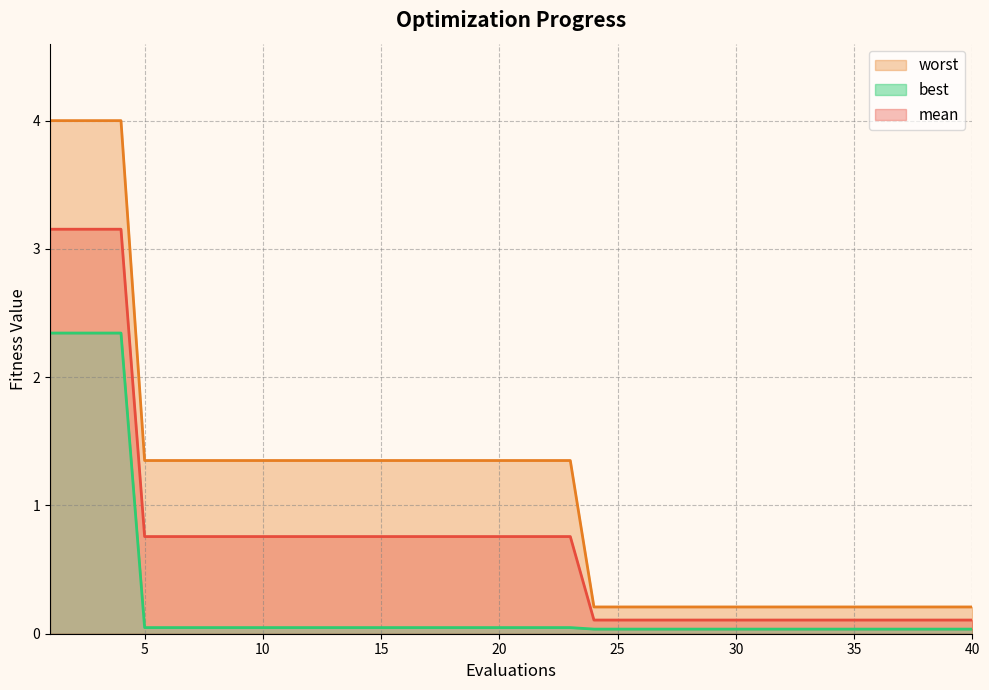

What is the value of the mean point at the 12th from the left?

0.8